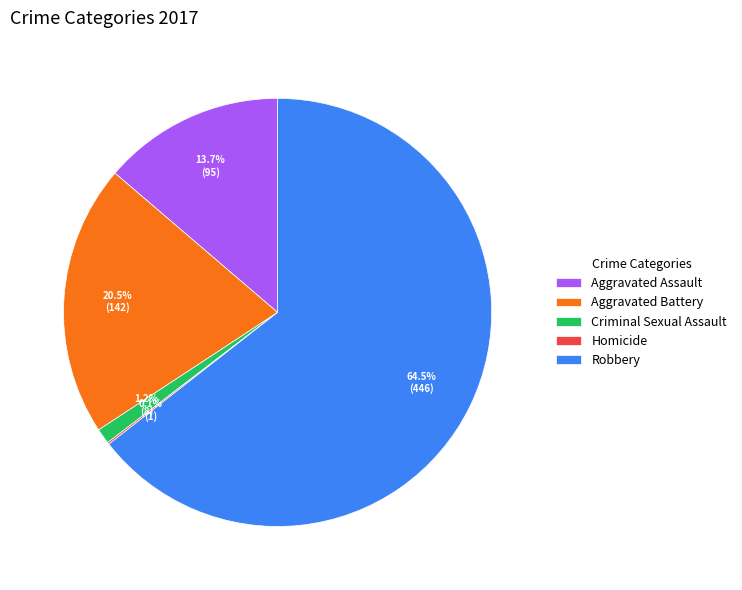

To the nearest percent, what is the combined percentage of Aggravated Battery and Criminal Sexual Assault?

22%